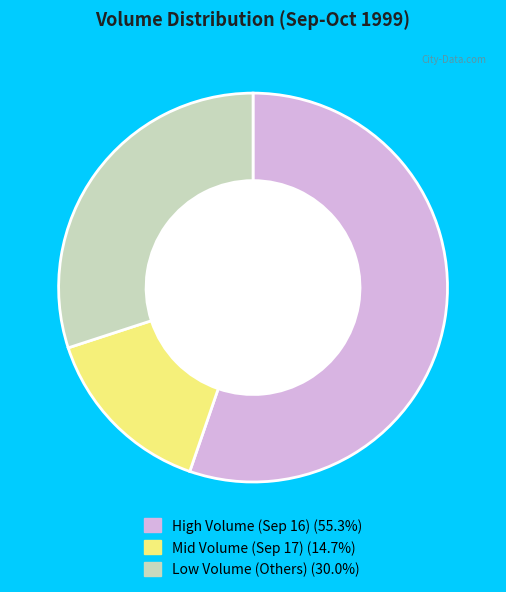

Does any single category account for the majority?

Yes